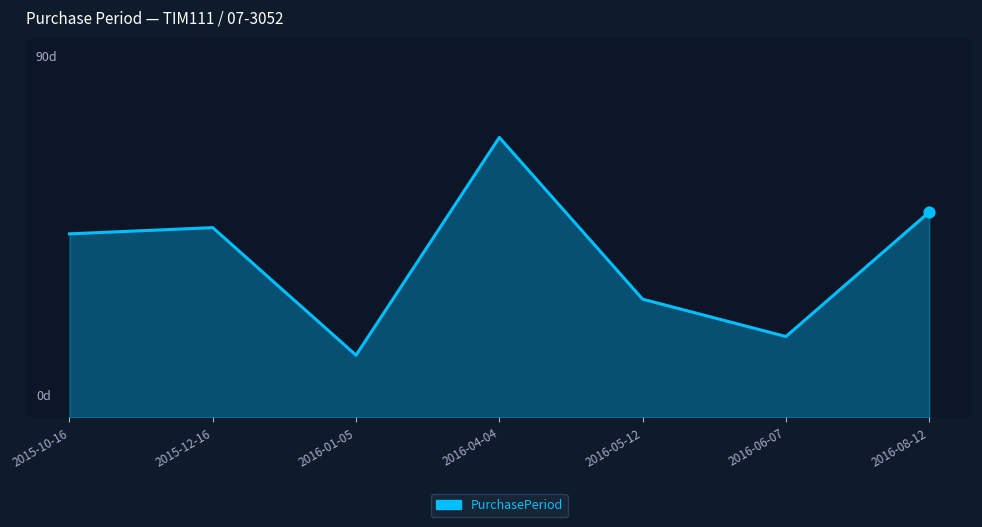

What is the change in value from 2015-12-16 to 2016-06-07?

-35